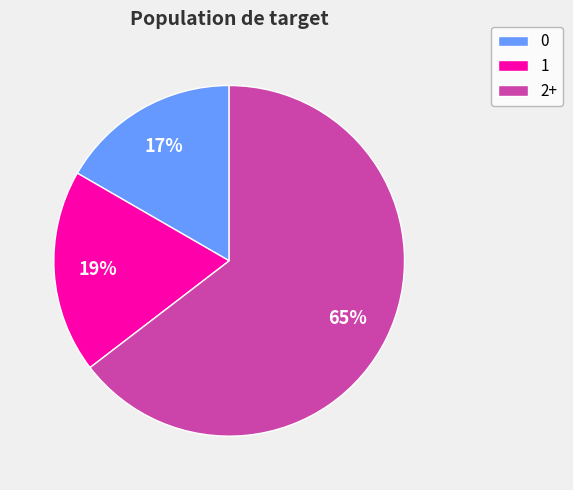

To the nearest percent, what is the difference between the largest and smallest slice percentages?

48%